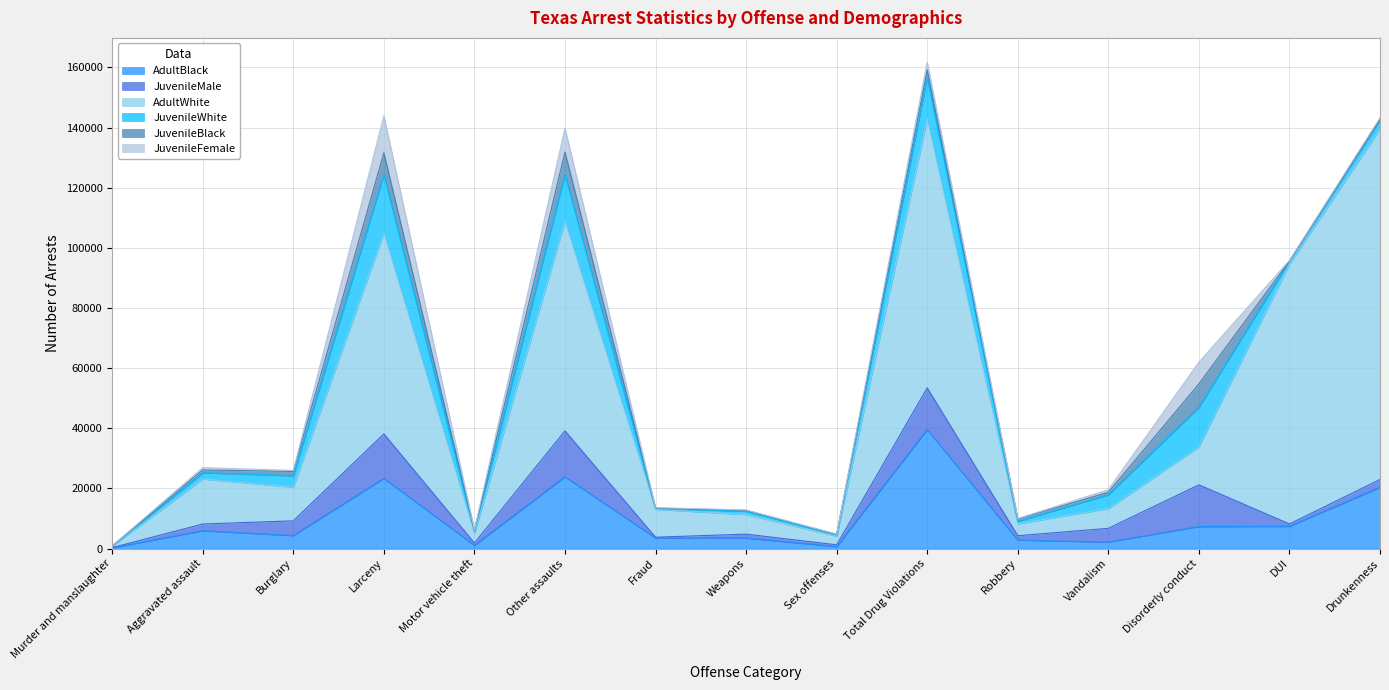

Where is AdultBlack nearest to the value 19897?

Drunkenness